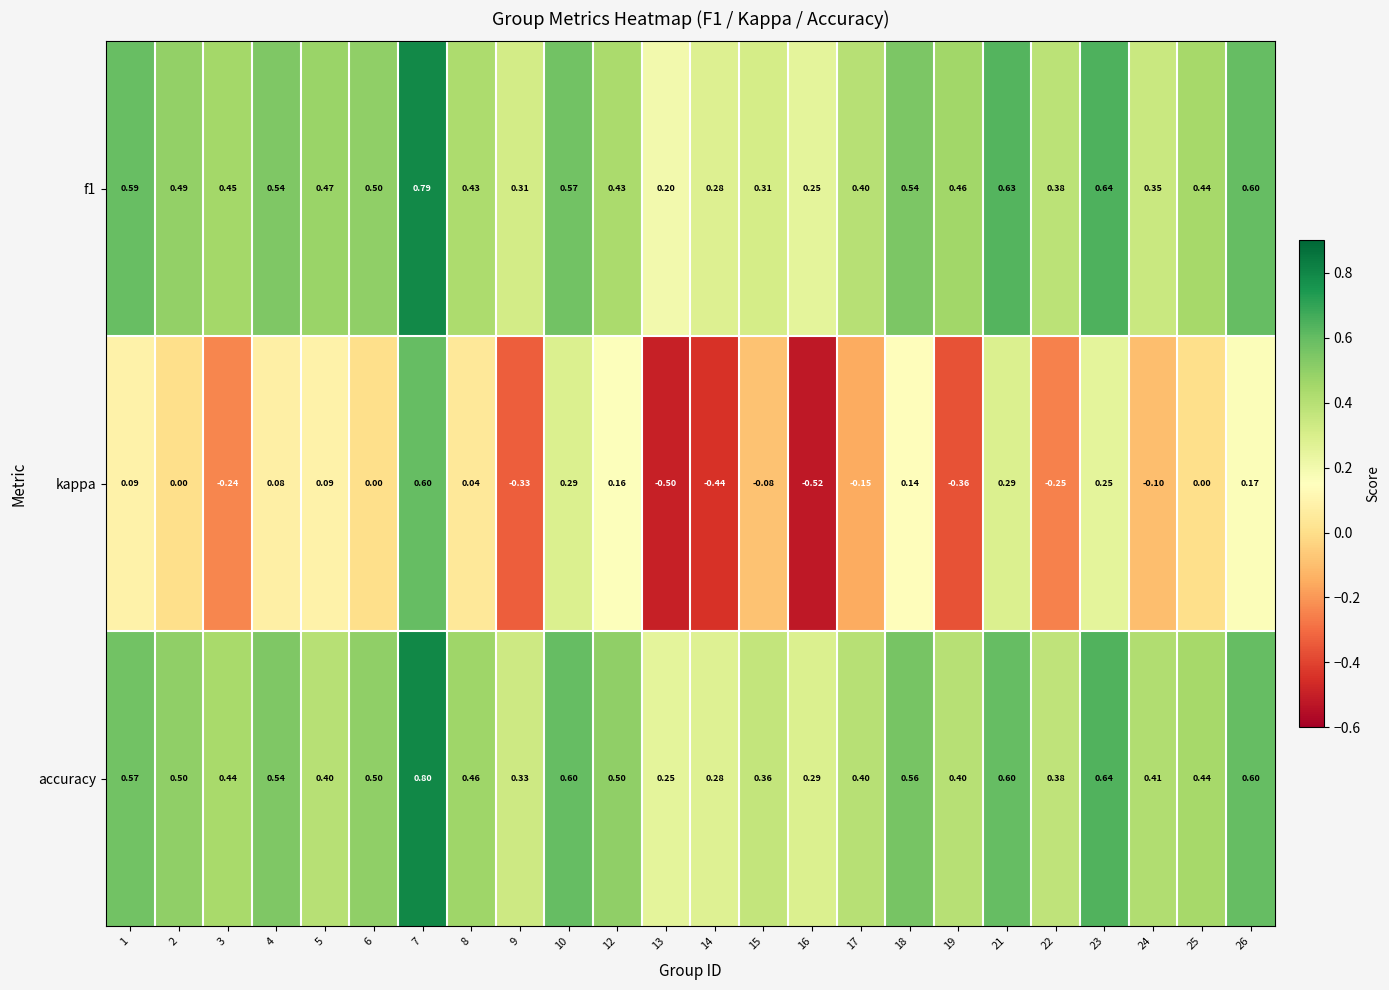

Which series has the widest spread of values?

kappa